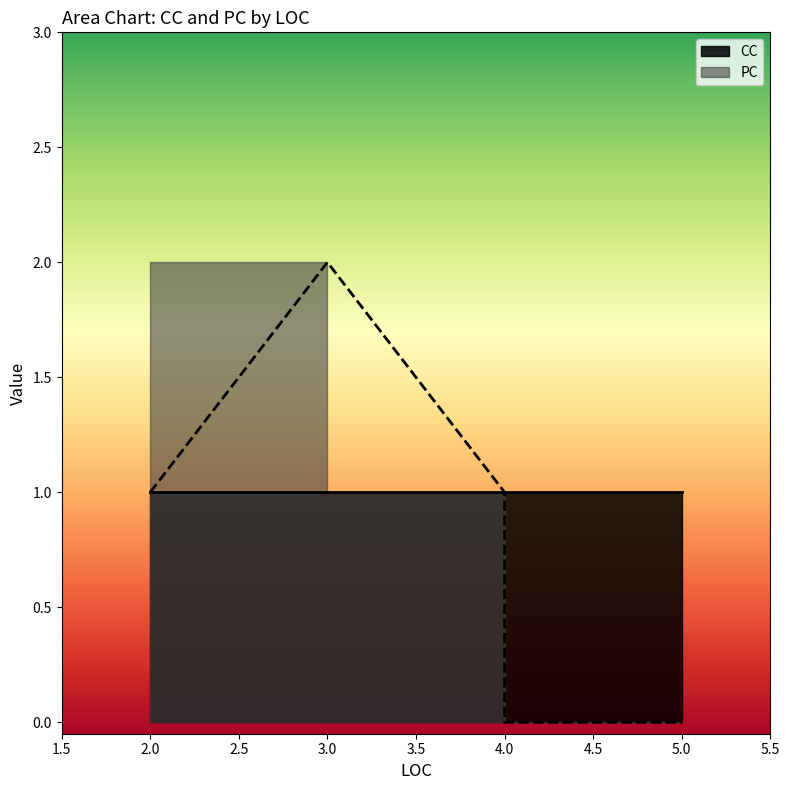

Reading right to left, transcribe all the data shown in this chart.

0	0	0	1	2	1